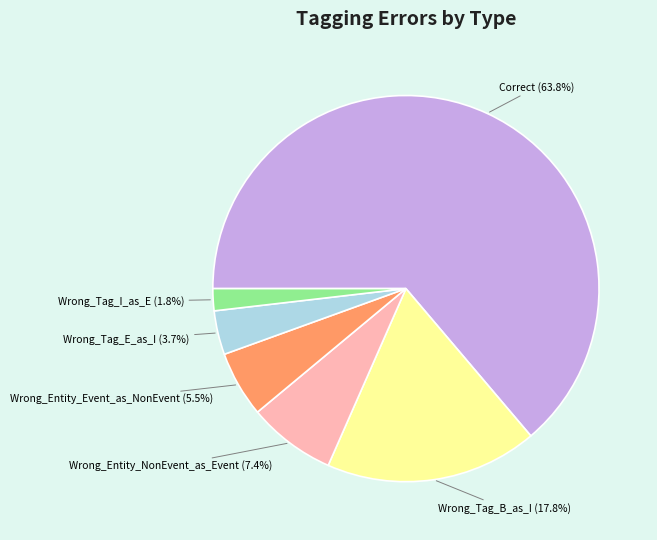

Rank the categories by value from lowest to highest.

Wrong_Tag_I_as_E, Wrong_Tag_E_as_I, Wrong_Entity_Event_as_NonEvent, Wrong_Entity_NonEvent_as_Event, Wrong_Tag_B_as_I, Correct